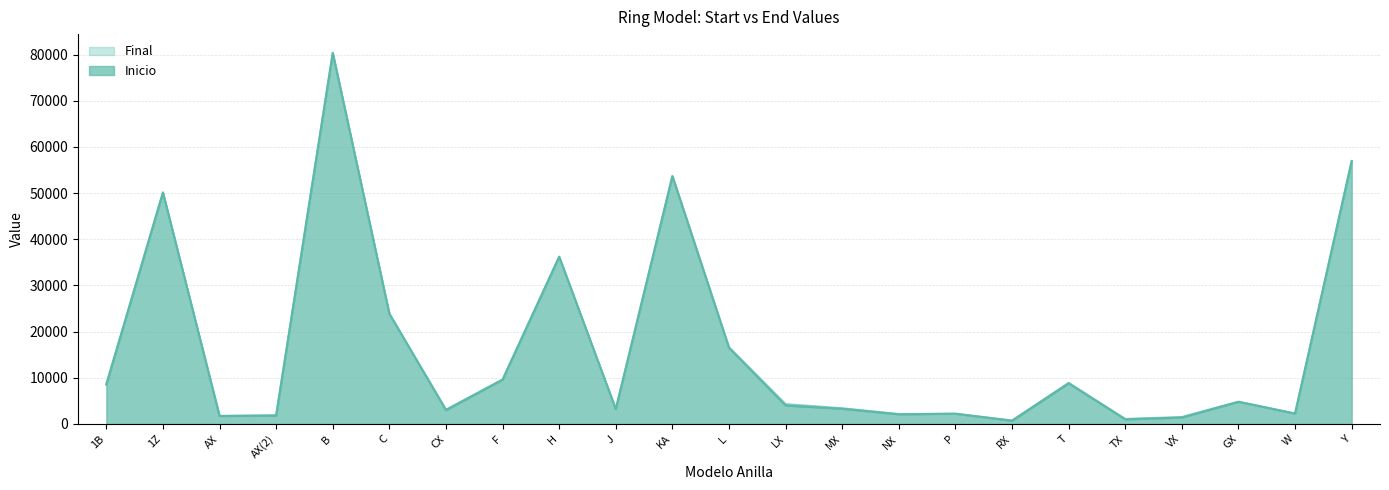

The Final series shows 2260 at W. True or false?

True